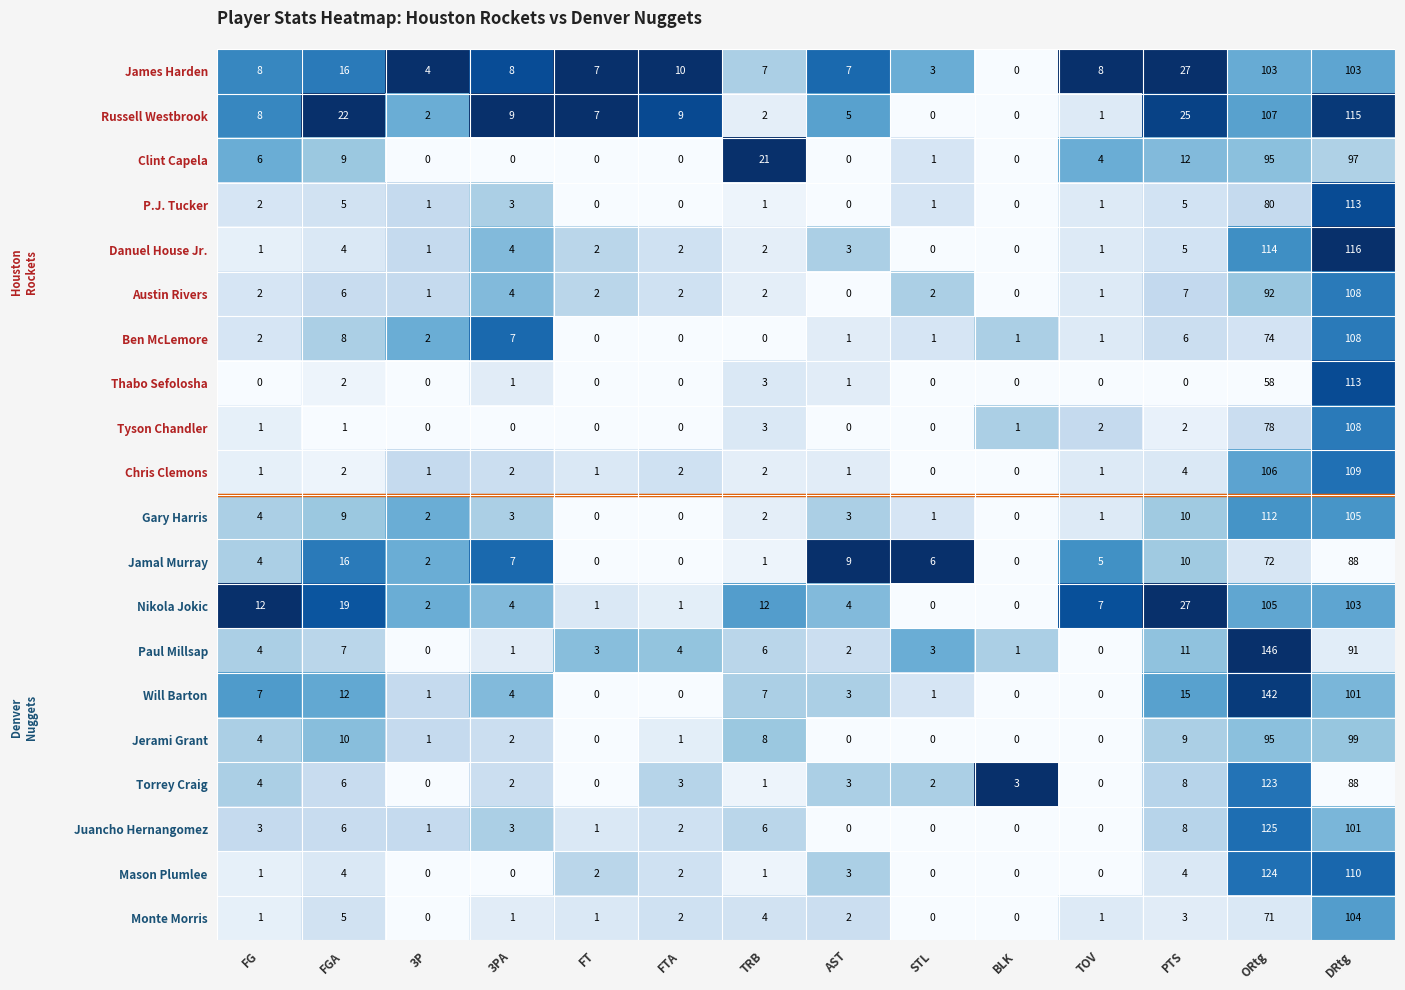

What is the maximum value shown in the chart?

146